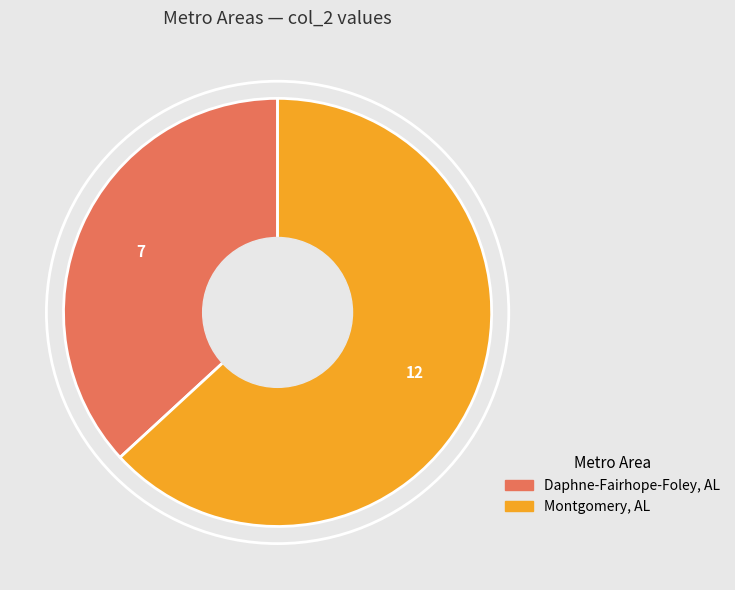

True or false: Montgomery, AL accounts for 72% of the total.

False